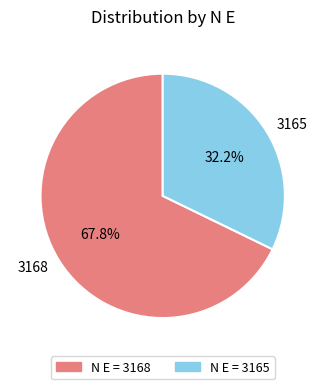

True or false: 3165 accounts for 56% of the total.

False